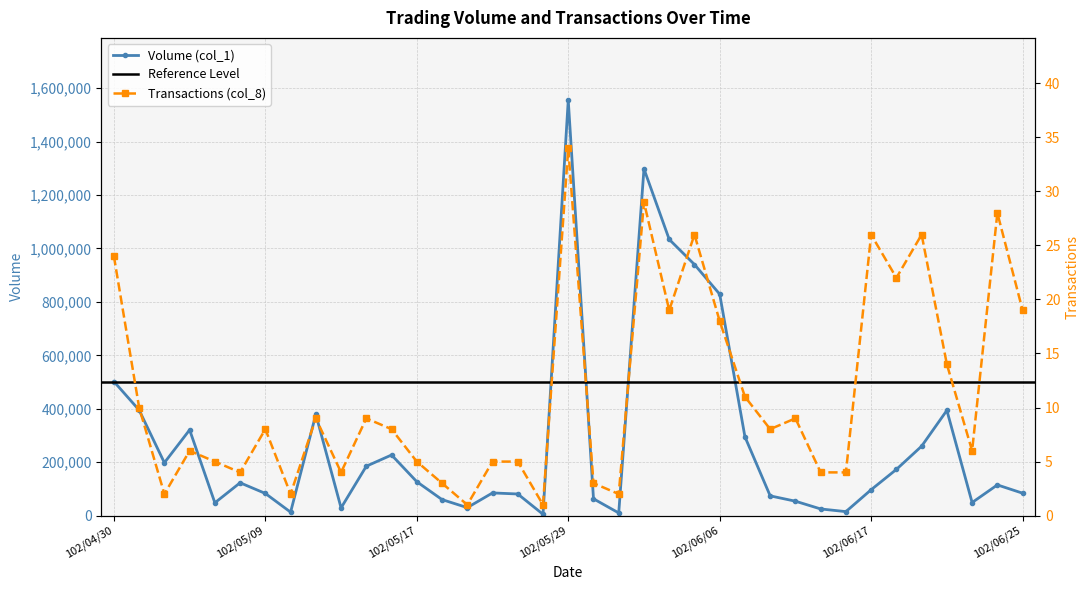

What is the sum of all Volume (col_1) values?

10255000